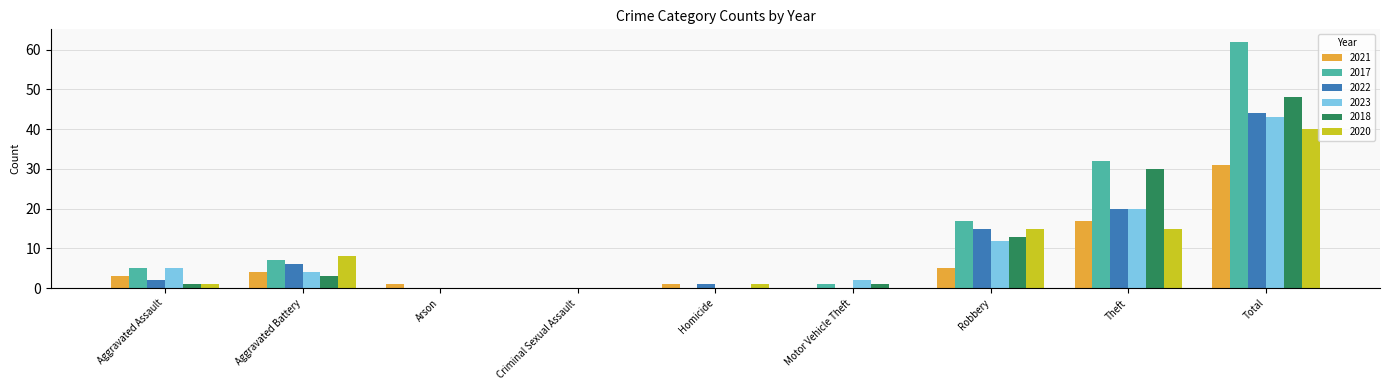

Reading right to left, extract all data points from this chart.

2021: Total=31	Theft=17	Robbery=5	Motor Vehicle Theft=0	Homicide=1	Criminal Sexual Assault=0	Arson=1	Aggravated Battery=4	Aggravated Assault=3
2017: Total=62	Theft=32	Robbery=17	Motor Vehicle Theft=1	Homicide=0	Criminal Sexual Assault=0	Arson=0	Aggravated Battery=7	Aggravated Assault=5
2022: Total=44	Theft=20	Robbery=15	Motor Vehicle Theft=0	Homicide=1	Criminal Sexual Assault=0	Arson=0	Aggravated Battery=6	Aggravated Assault=2
2023: Total=43	Theft=20	Robbery=12	Motor Vehicle Theft=2	Homicide=0	Criminal Sexual Assault=0	Arson=0	Aggravated Battery=4	Aggravated Assault=5
2018: Total=48	Theft=30	Robbery=13	Motor Vehicle Theft=1	Homicide=0	Criminal Sexual Assault=0	Arson=0	Aggravated Battery=3	Aggravated Assault=1
2020: Total=40	Theft=15	Robbery=15	Motor Vehicle Theft=0	Homicide=1	Criminal Sexual Assault=0	Arson=0	Aggravated Battery=8	Aggravated Assault=1